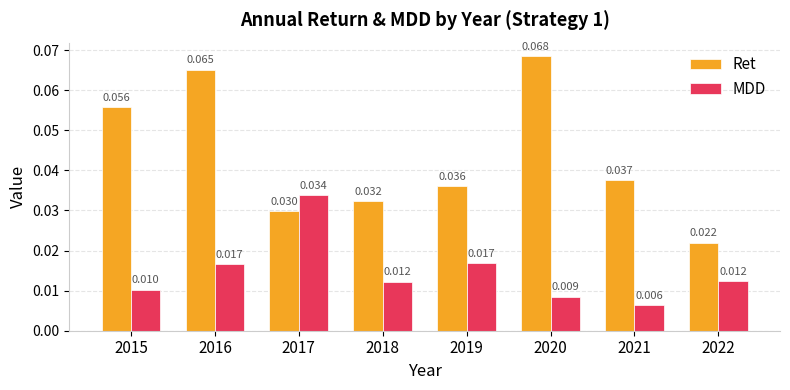

How many bars are there in each group?

2